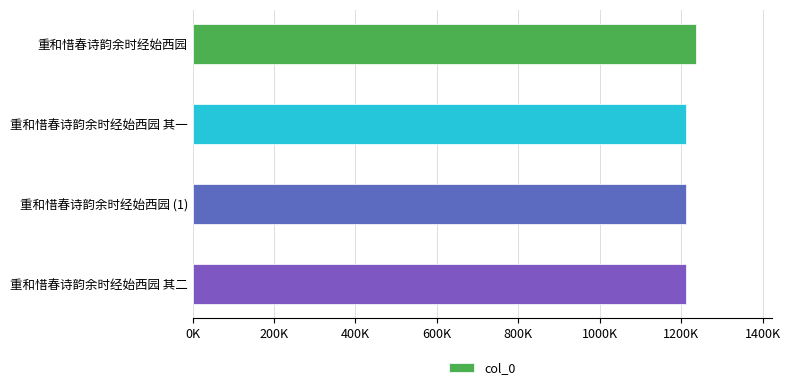

Are the bars horizontal?

Yes